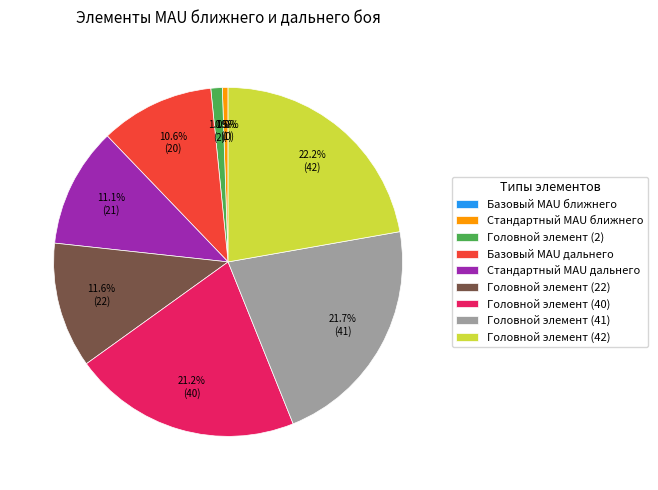

How many slices are in this pie chart?

9